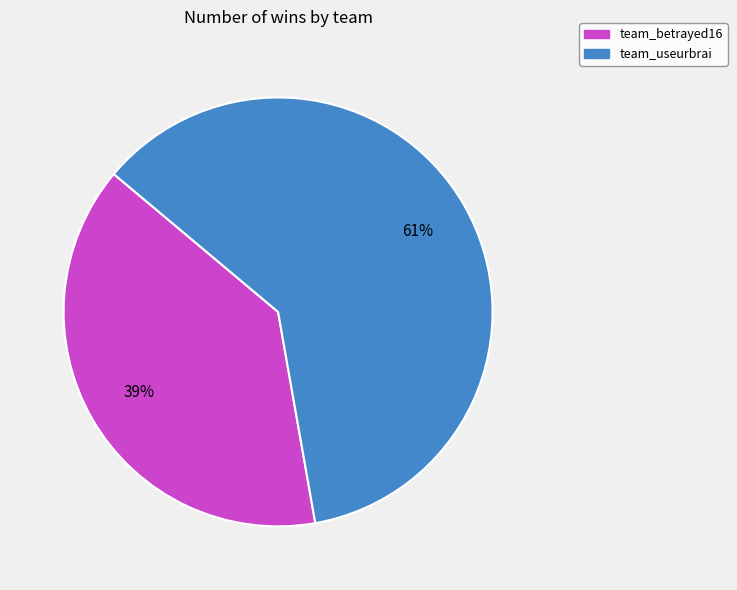

To the nearest percent, what is the difference between the largest and smallest slice percentages?

22%